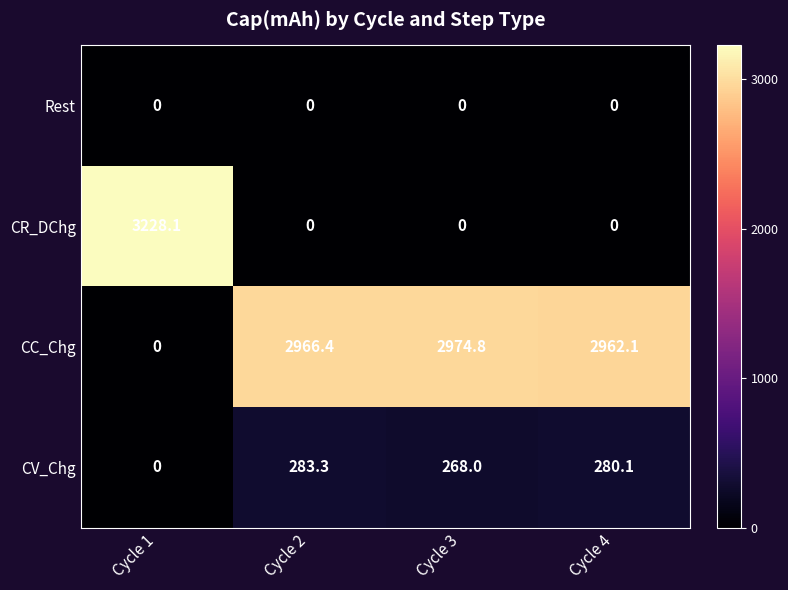

Which series has the largest range (max minus min)?

CR_DChg